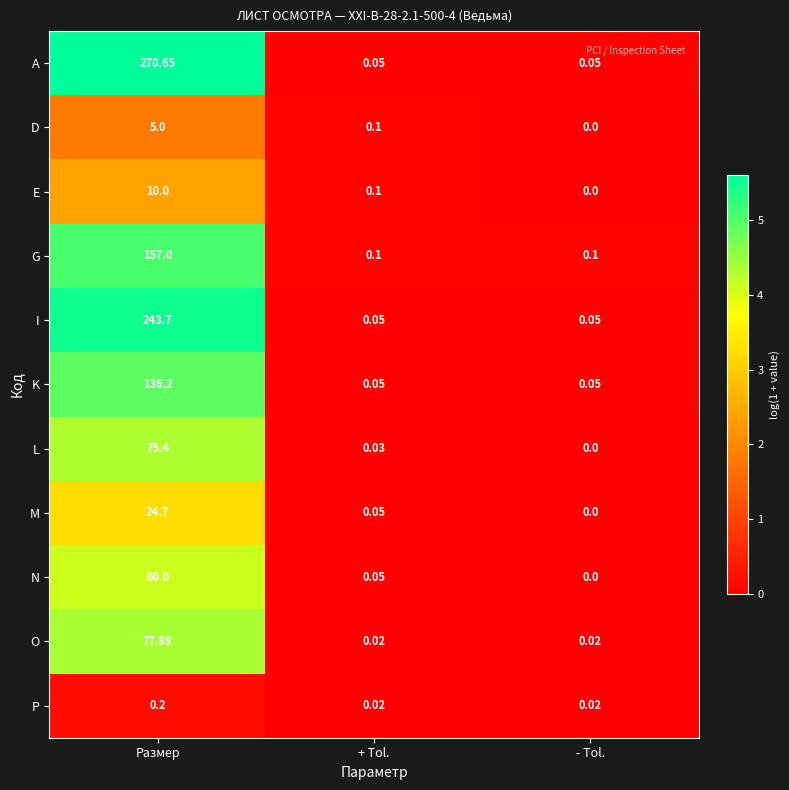

Which series has the largest total across all categories?

A